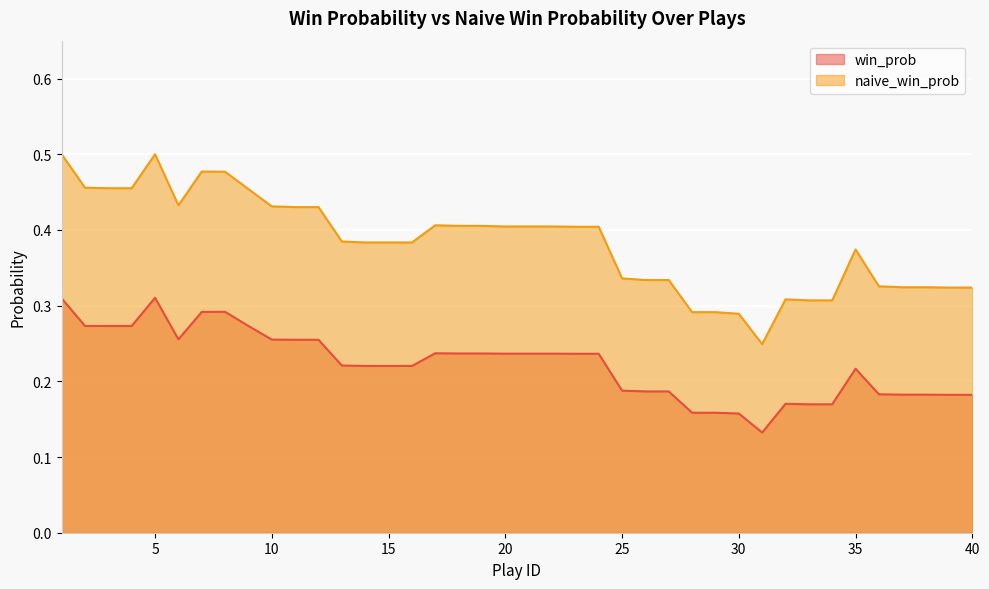

At which category does the chart reach its minimum across all series?

31